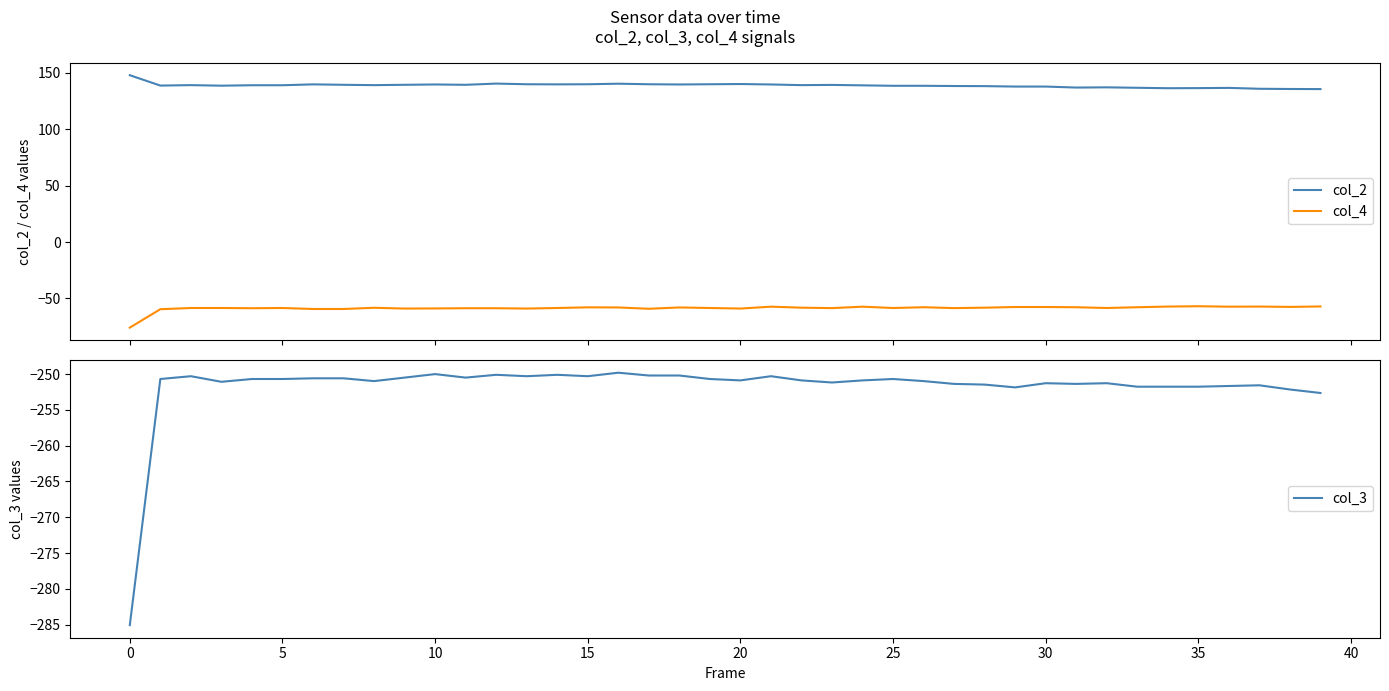

What is the lowest value of the col_3 series?

-285.1